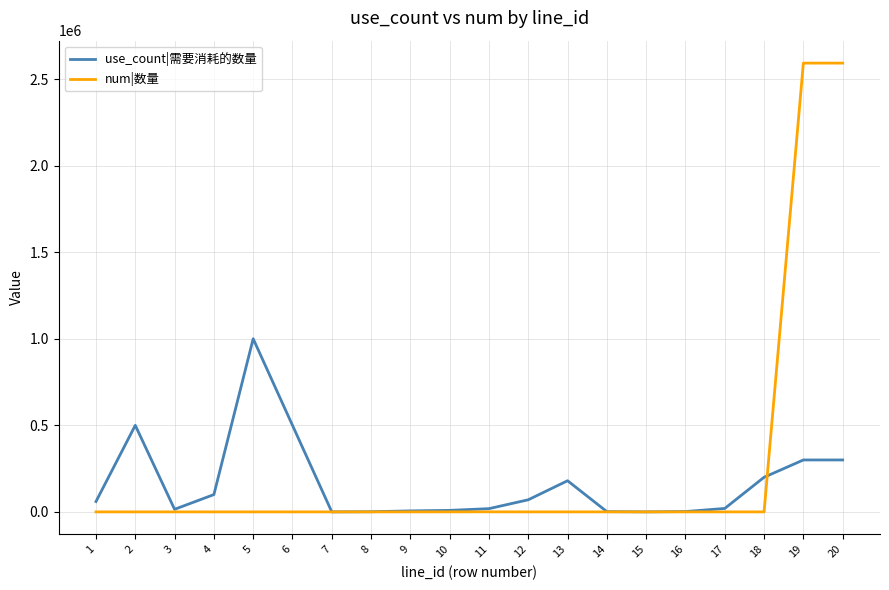

Is the value of use_count|需要消耗的数量 at 19 greater than the value of num|数量 at 2?

Yes